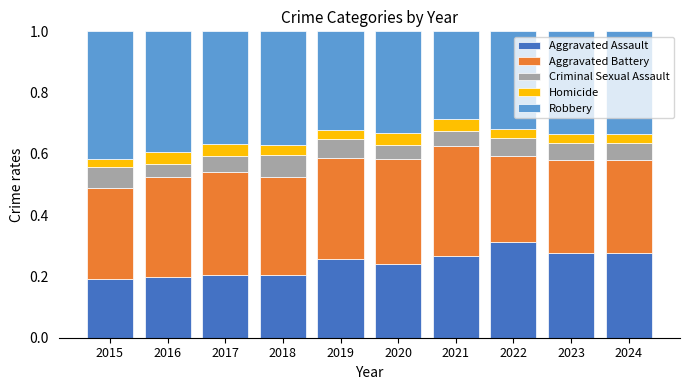

What is the total value across all series at 2015?

1.0